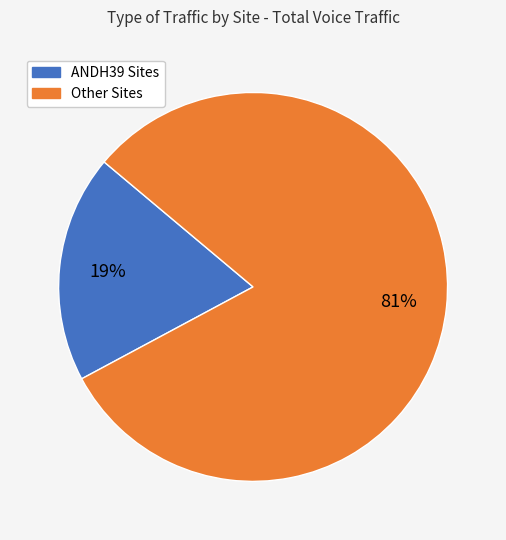

Is there a majority slice in this chart?

Yes